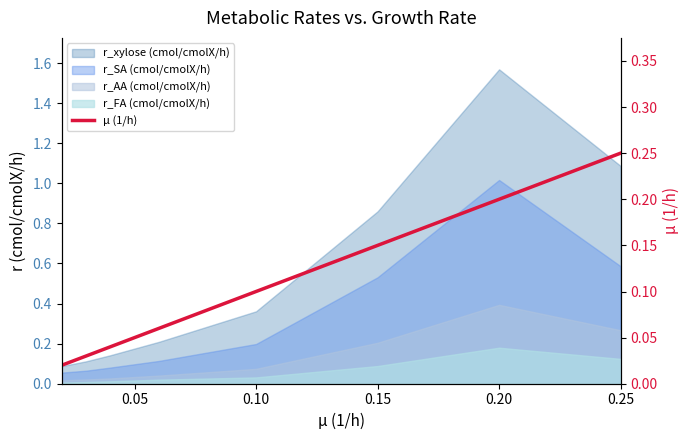

True or false: the data has more than 2 interior local peaks.

False